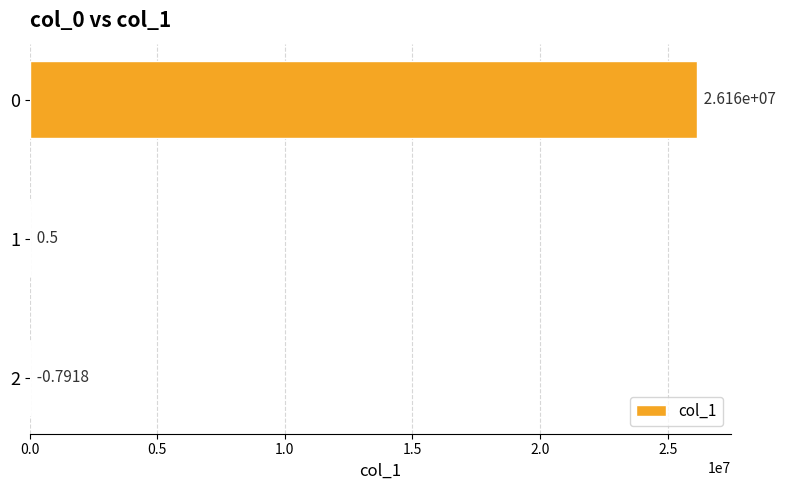

What is the change in value from 0 to 2?

-26160000.8